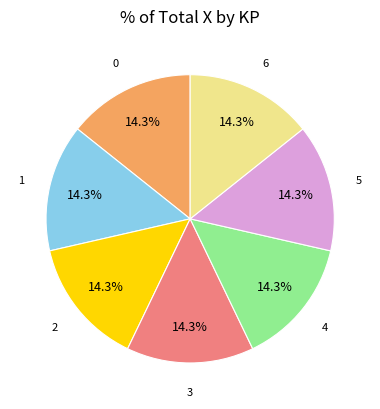

Does any single category account for the majority?

No